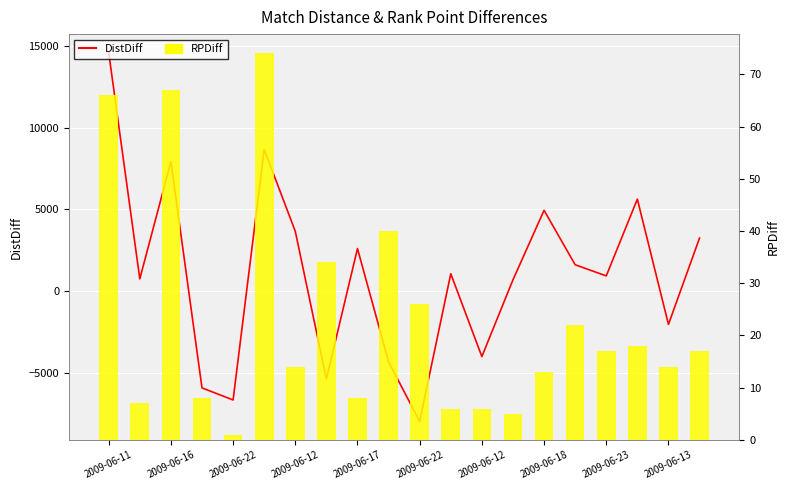

What is the label of the 6th bar from the left?

2009-06-22